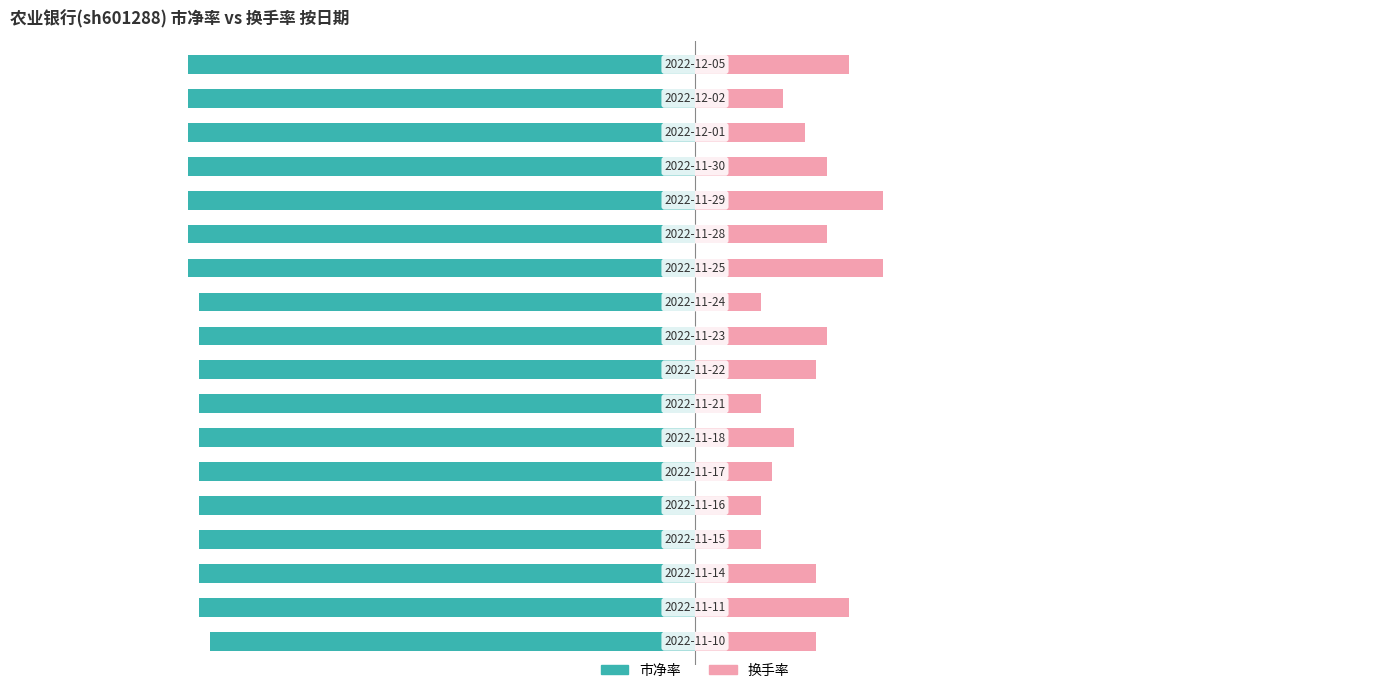

Read the 换手率 value at 0.8.

0.1